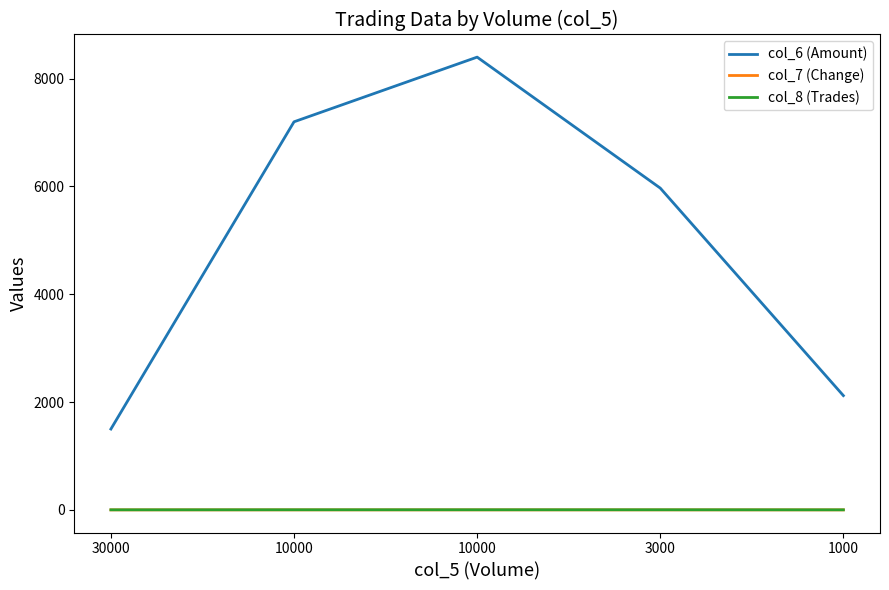

The value of col_8 (Trades) at 10000 is 3.1. True or false?

False